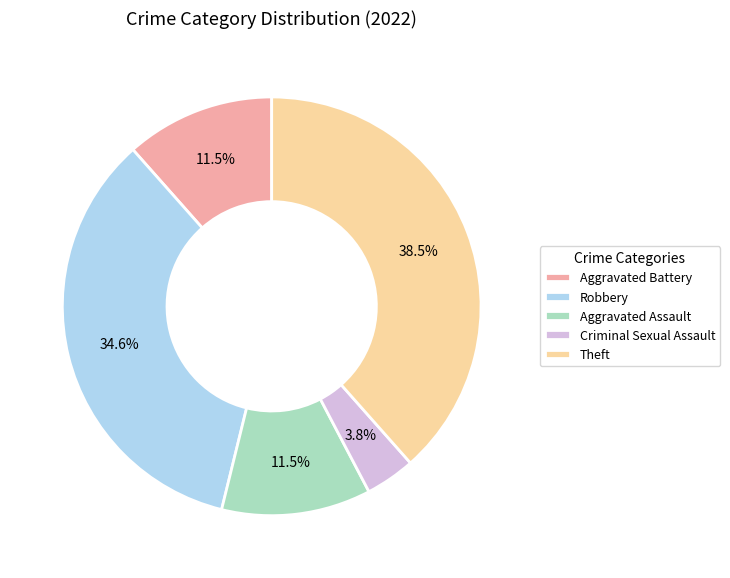

How many slices are in this pie chart?

5